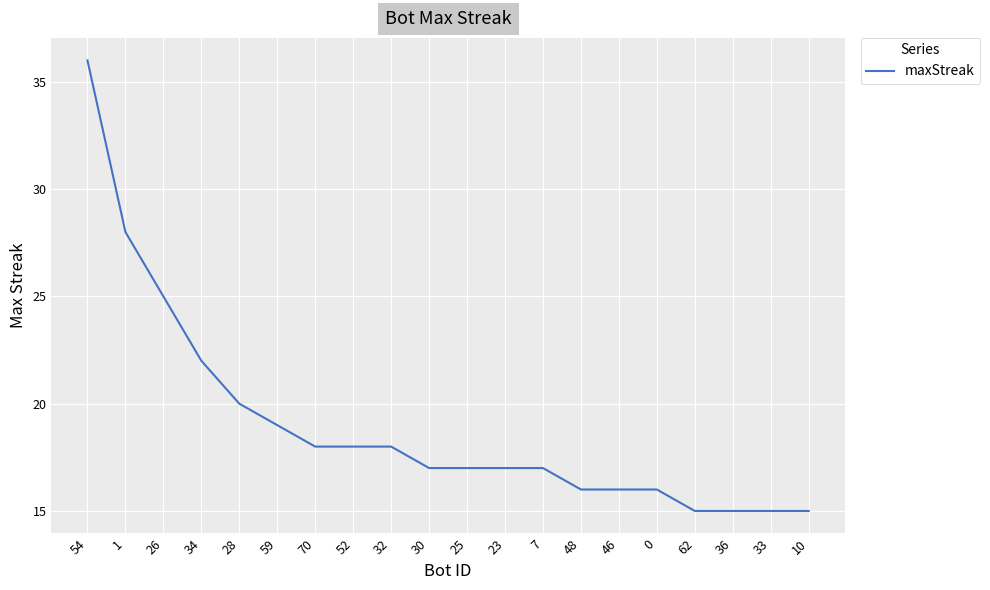

What is the greatest value displayed?

36